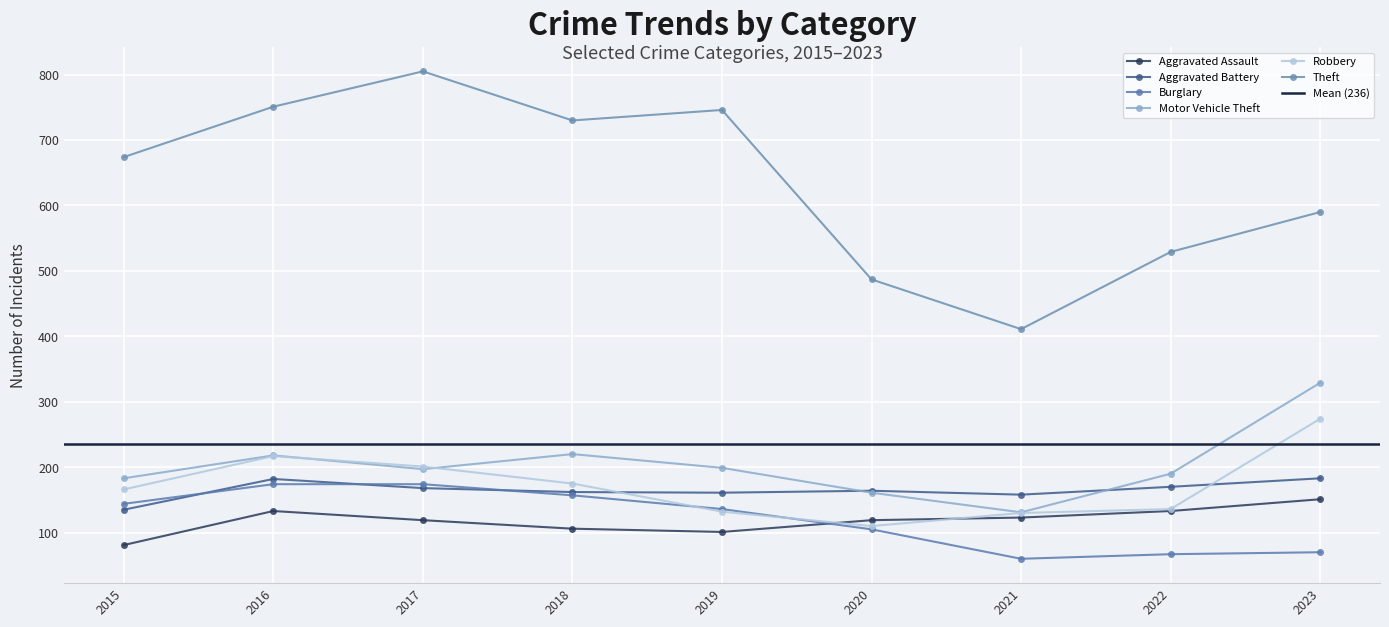

What is the sum of the Motor Vehicle Theft values at 2021 and 2017?

328